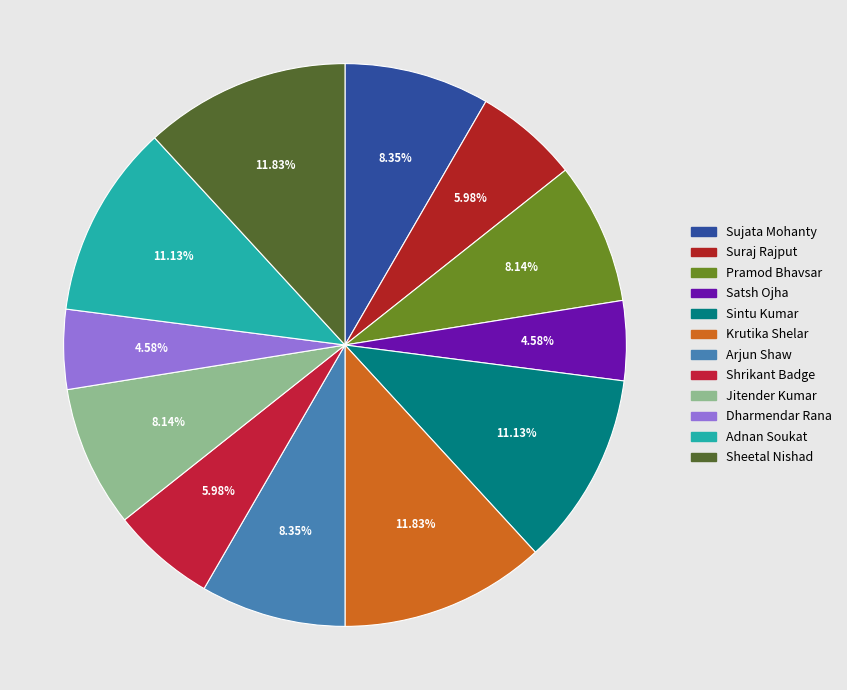

The Pramod Bhavsar slice represents 1% of the pie. True or false?

False